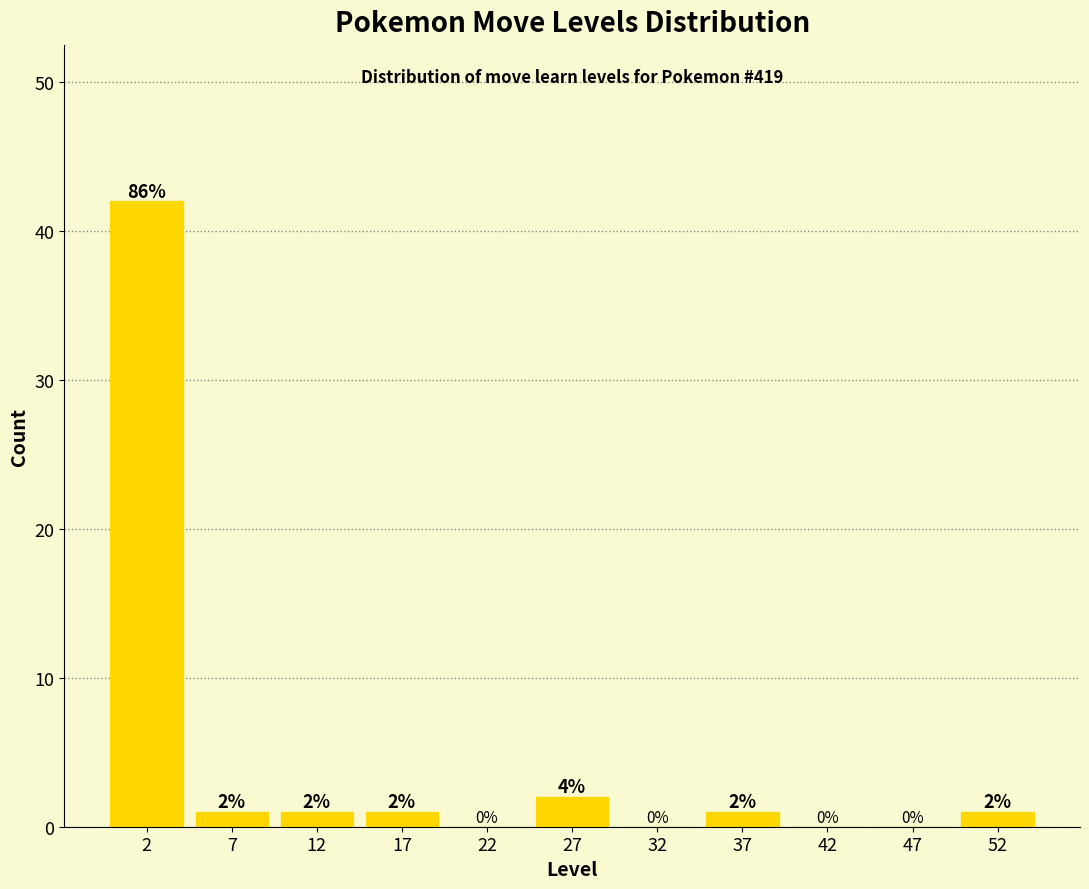

Over which range of the x-axis is the bar tallest?

0 to 5